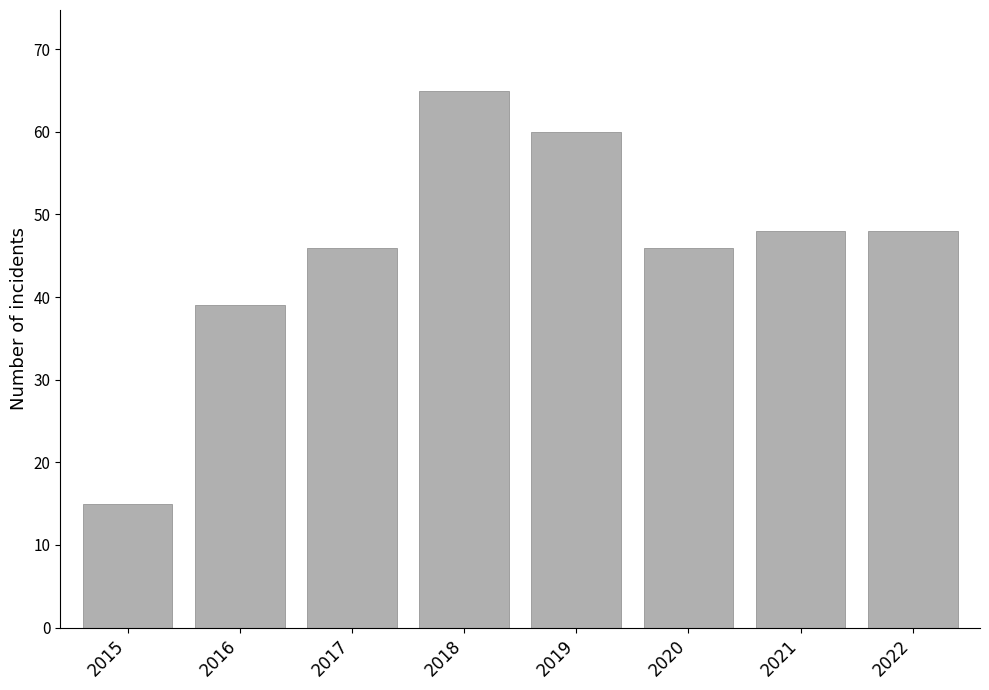

Which has a higher value, 2015 or 2018?

2018